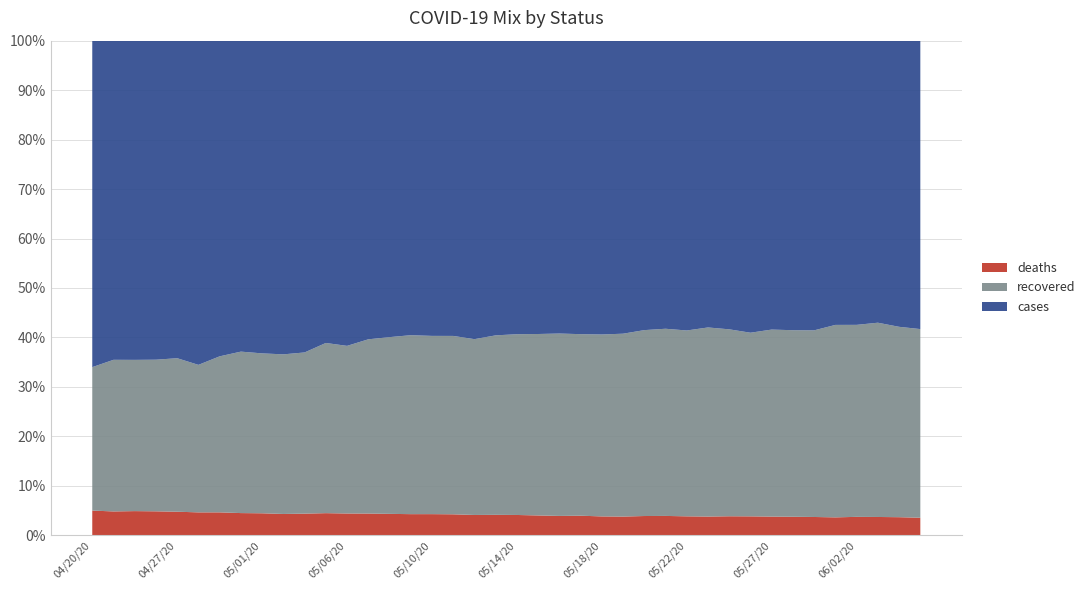

Reading right to left, transcribe all the data shown in this chart.

deaths: 179	179	172	169	161	161	159	157	154	152	148	146	144	140	132	129	129	127	126	126	124	123	119	118	117	115	113	108	108	98	96	96	91	89	84	83	82	81	78	68
recovered: 1925	1885	1826	1762	1730	1643	1601	1571	1494	1494	1494	1432	1393	1352	1290	1244	1197	1197	1153	1122	1089	1065	1012	995	991	949	906	831	831	730	719	698	662	606	541	541	519	507	496	395
cases: 2943	2833	2651	2608	2555	2550	2485	2427	2376	2307	2266	2233	2144	2105	2067	2009	1935	1922	1864	1822	1788	1808	1675	1648	1631	1592	1553	1513	1476	1412	1413	1365	1275	1226	1189	1119	1092	1070	1044	899